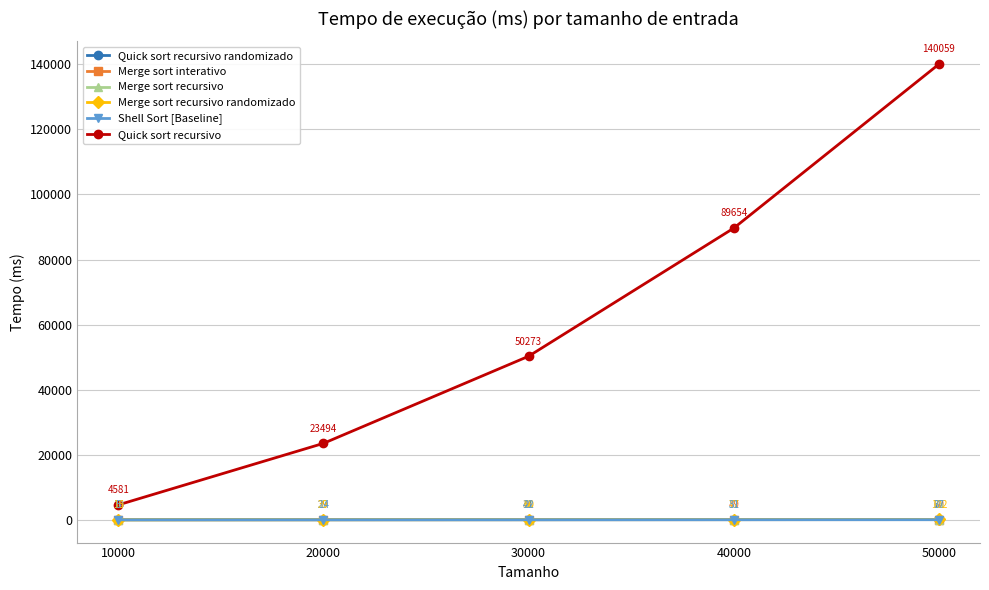

Read the Quick sort recursivo randomizado value at 40000.

57